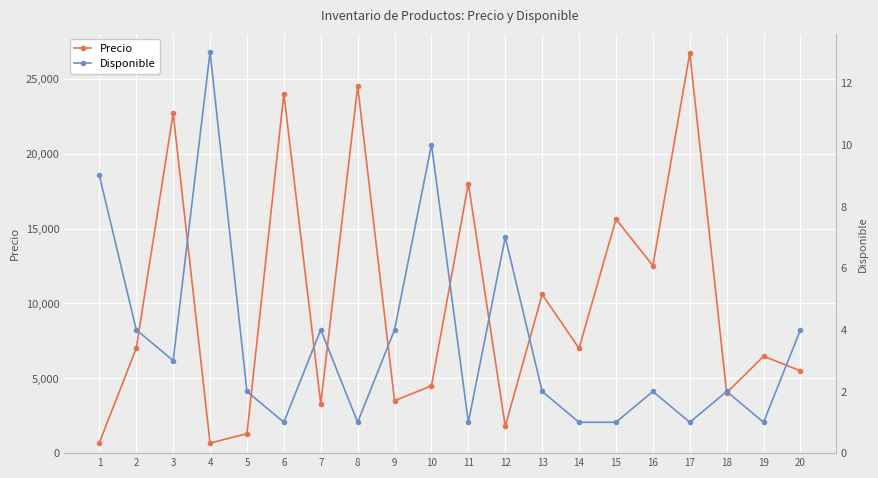

At which label is Disponible closest to 7?

12